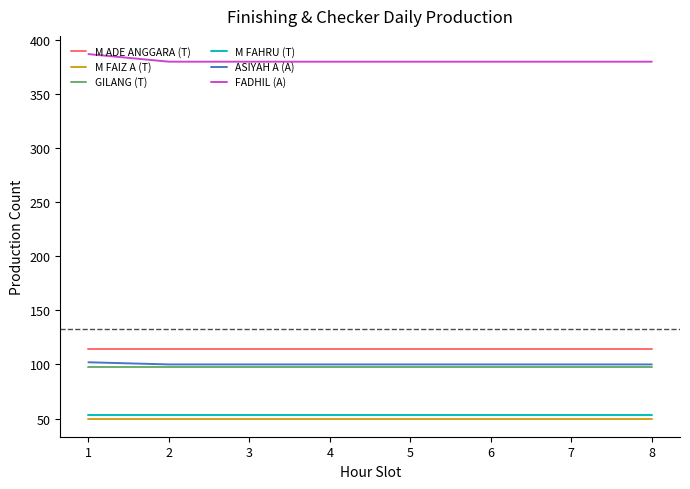

True or false: M ADE ANGGARA (T) and ASIYAH A (A) cross at least once.

False